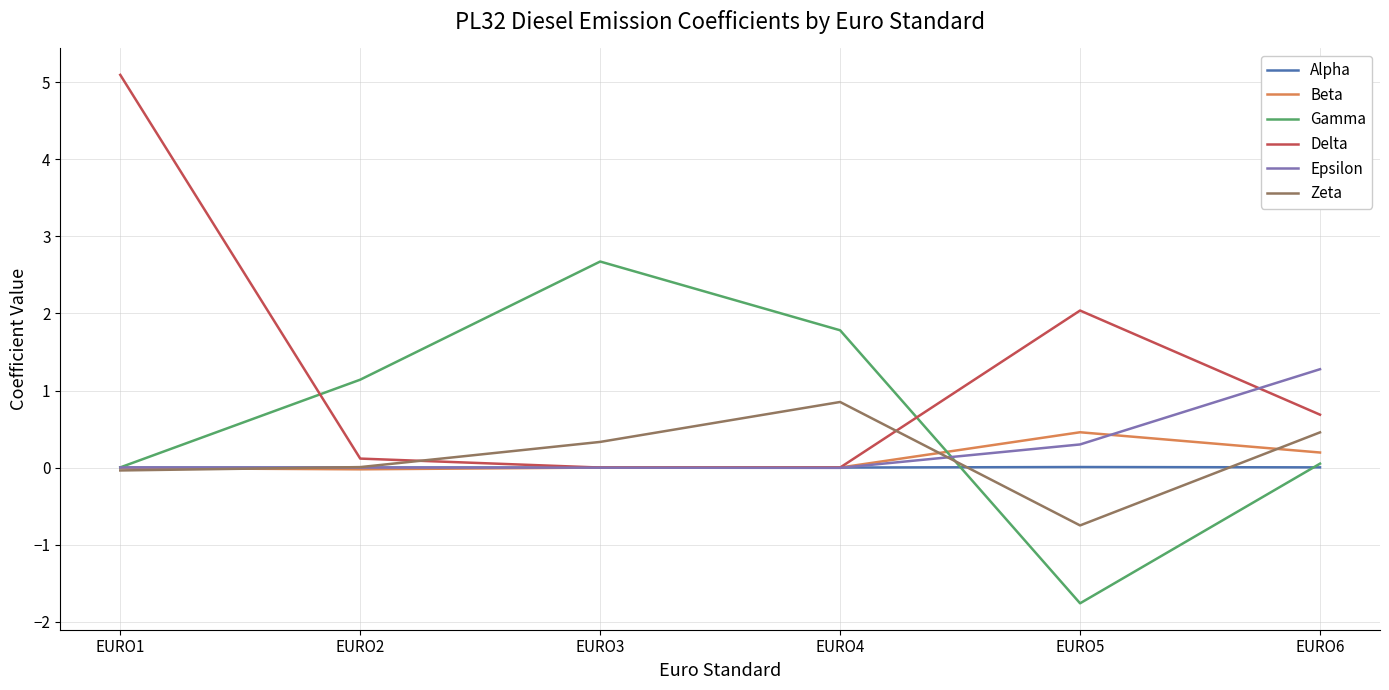

What is the difference between the highest and lowest values at EURO1?

5.1